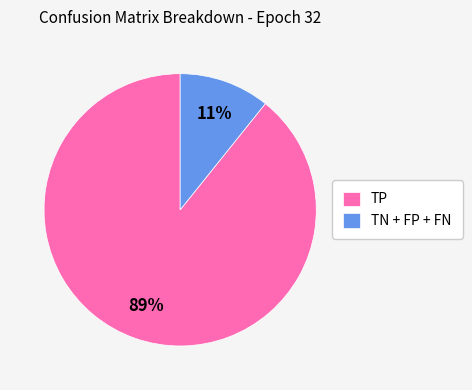

How many segments does this pie chart have?

2